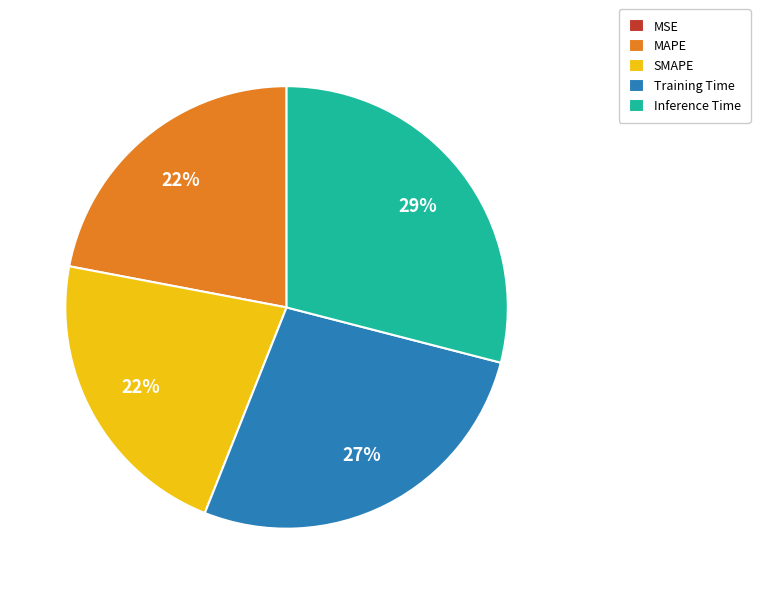

Does Training Time account for over 50% of the chart?

No